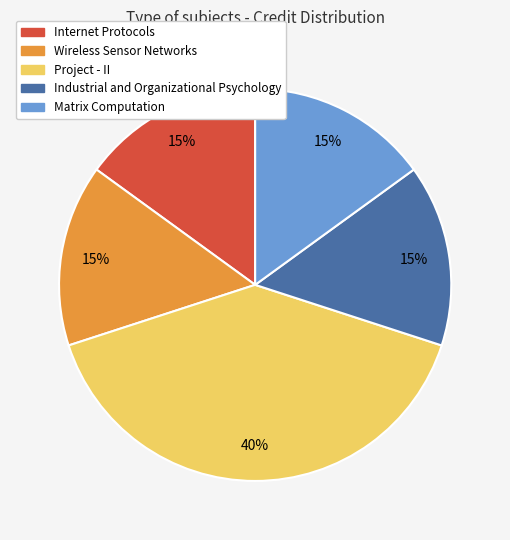

The Industrial and Organizational Psychology slice represents 15% of the pie. True or false?

True